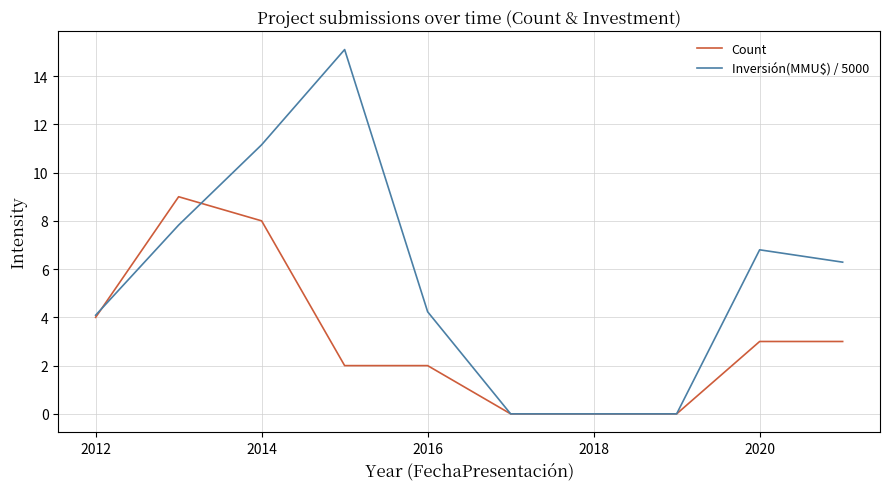

List the series in order of their overall mean, lowest first.

Count, Inversión(MMU$) / 5000